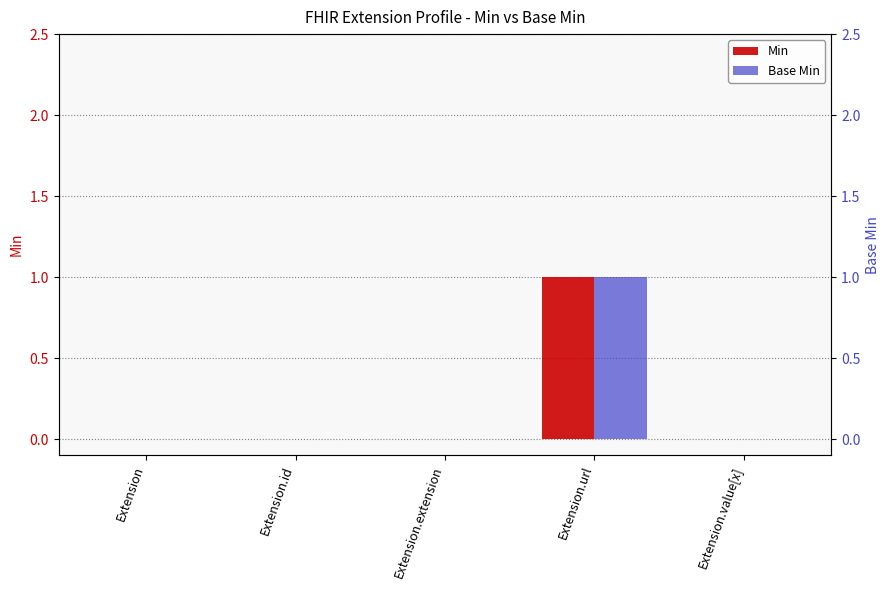

Which series has the largest range (max minus min)?

Min